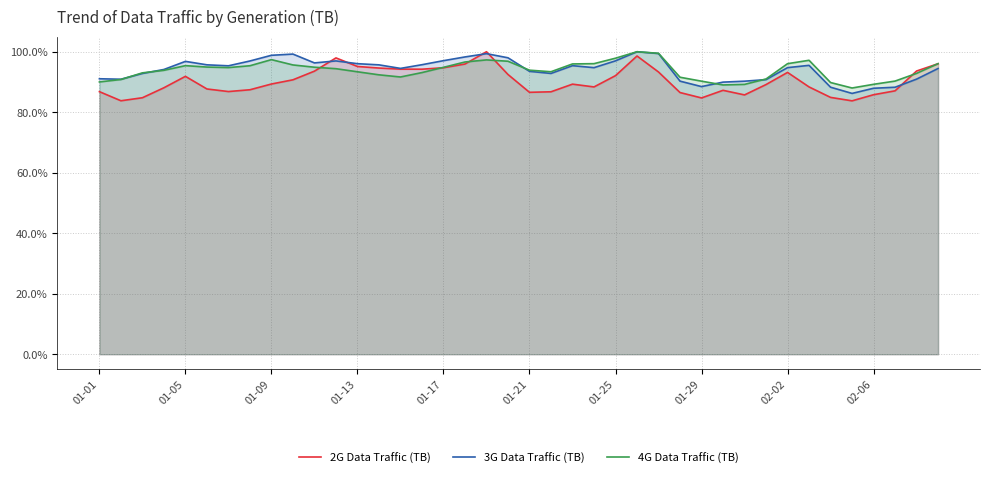

Which series has the widest spread of values?

2G Data Traffic (TB)